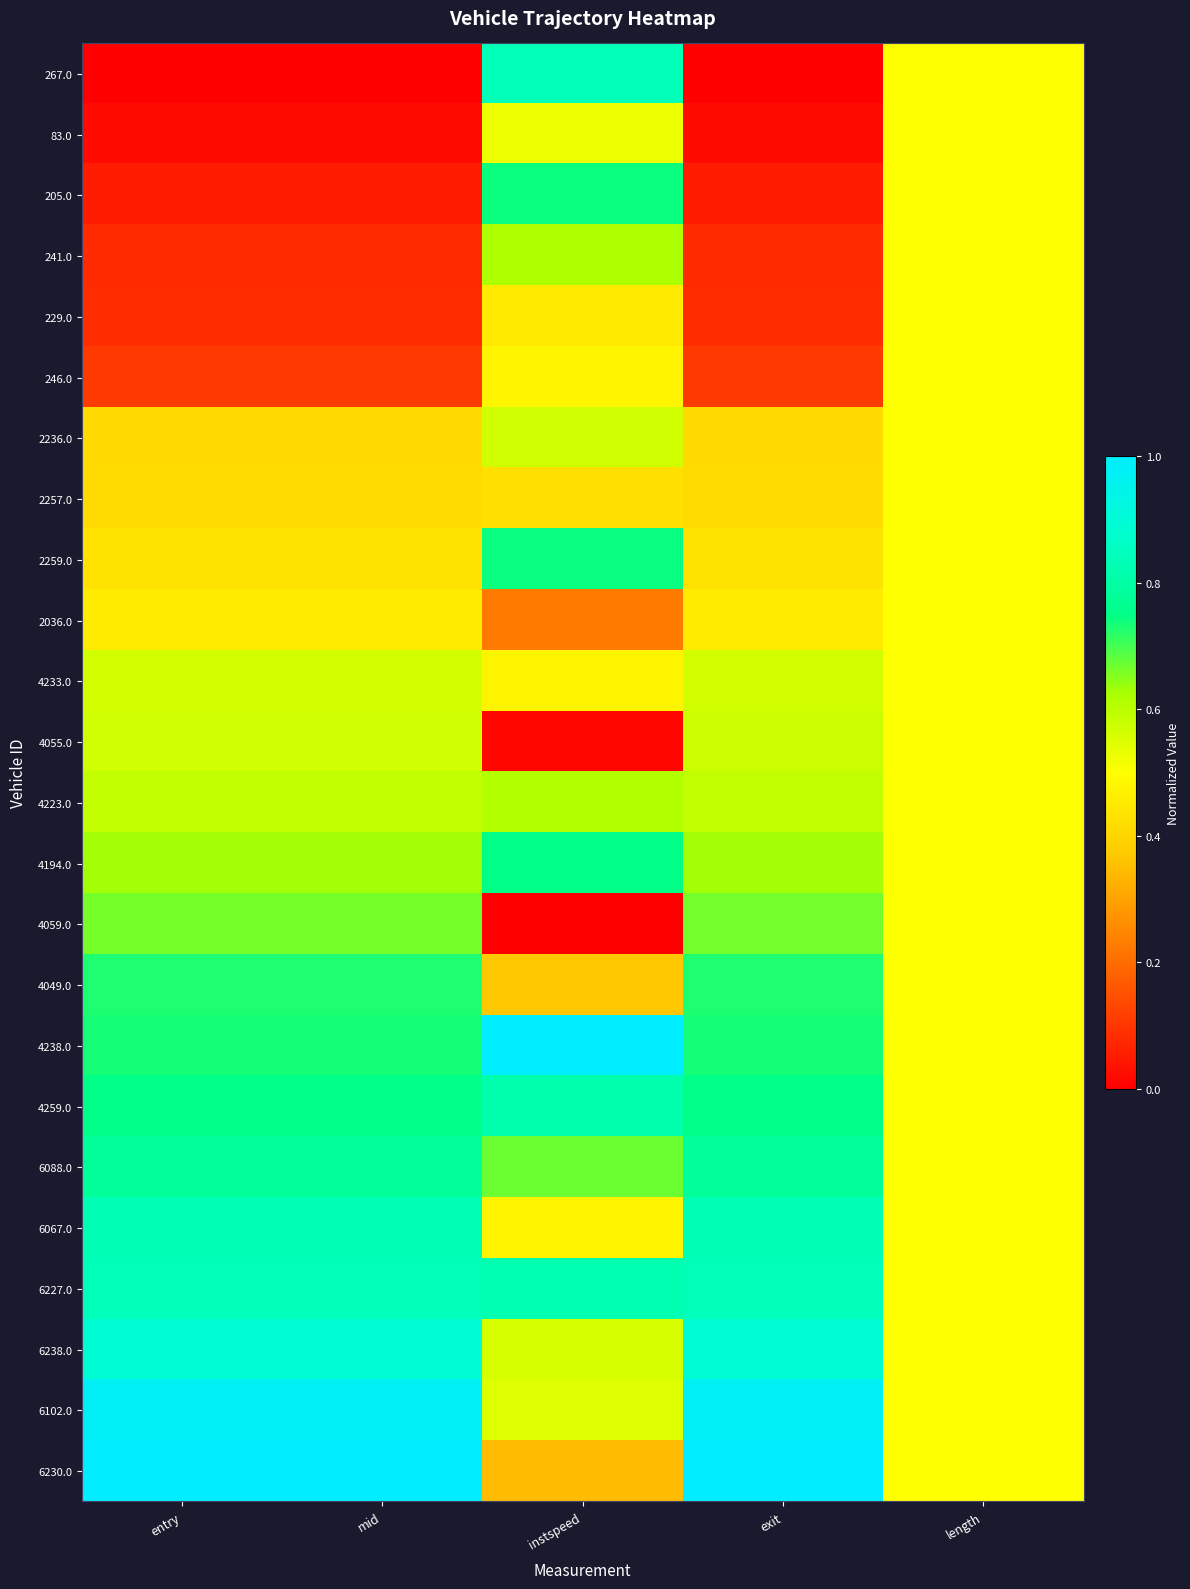

Count the number of data series in this chart.

24